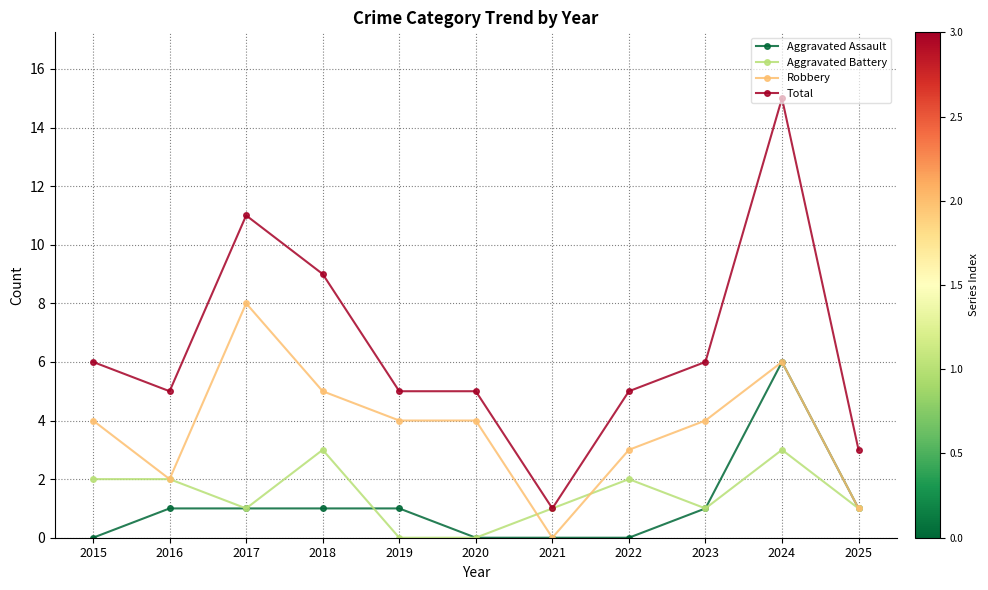

Reading right to left, transcribe all the data shown in this chart.

Aggravated Assault: 1	6	1	0	0	0	1	1	1	1	0
Aggravated Battery: 1	3	1	2	1	0	0	3	1	2	2
Robbery: 1	6	4	3	0	4	4	5	8	2	4
Total: 3	15	6	5	1	5	5	9	11	5	6